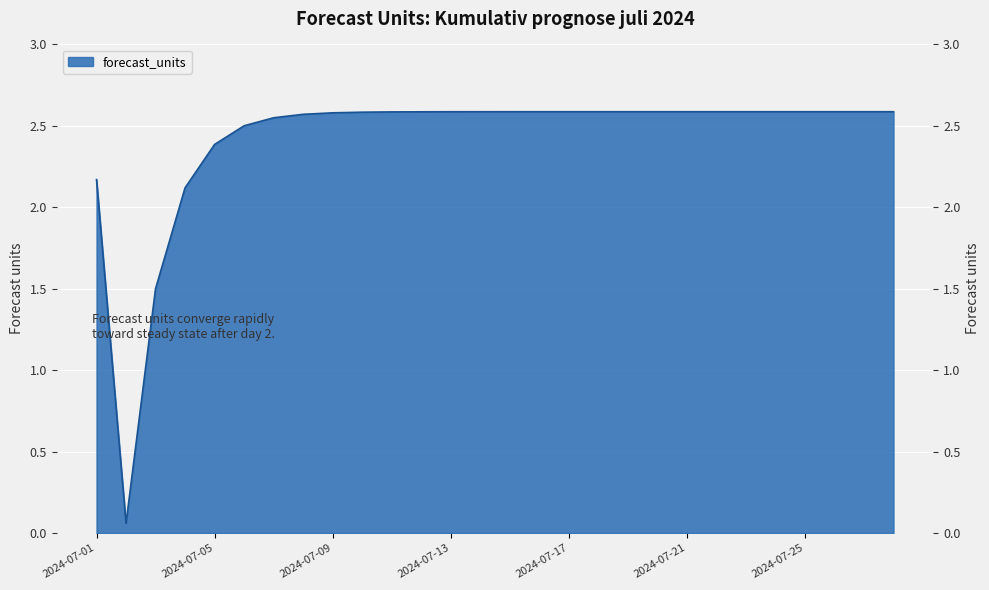

List the labels in order of value, smallest first.

2024-07-02, 2024-07-03, 2024-07-04, 2024-07-01, 2024-07-05, 2024-07-06, 2024-07-07, 2024-07-08, 2024-07-09, 2024-07-10, 2024-07-11, 2024-07-12, 2024-07-13, 2024-07-14, 2024-07-15, 2024-07-16, 2024-07-17, 2024-07-18, 2024-07-19, 2024-07-20, 2024-07-21, 2024-07-22, 2024-07-23, 2024-07-24, 2024-07-25, 2024-07-26, 2024-07-27, 2024-07-28